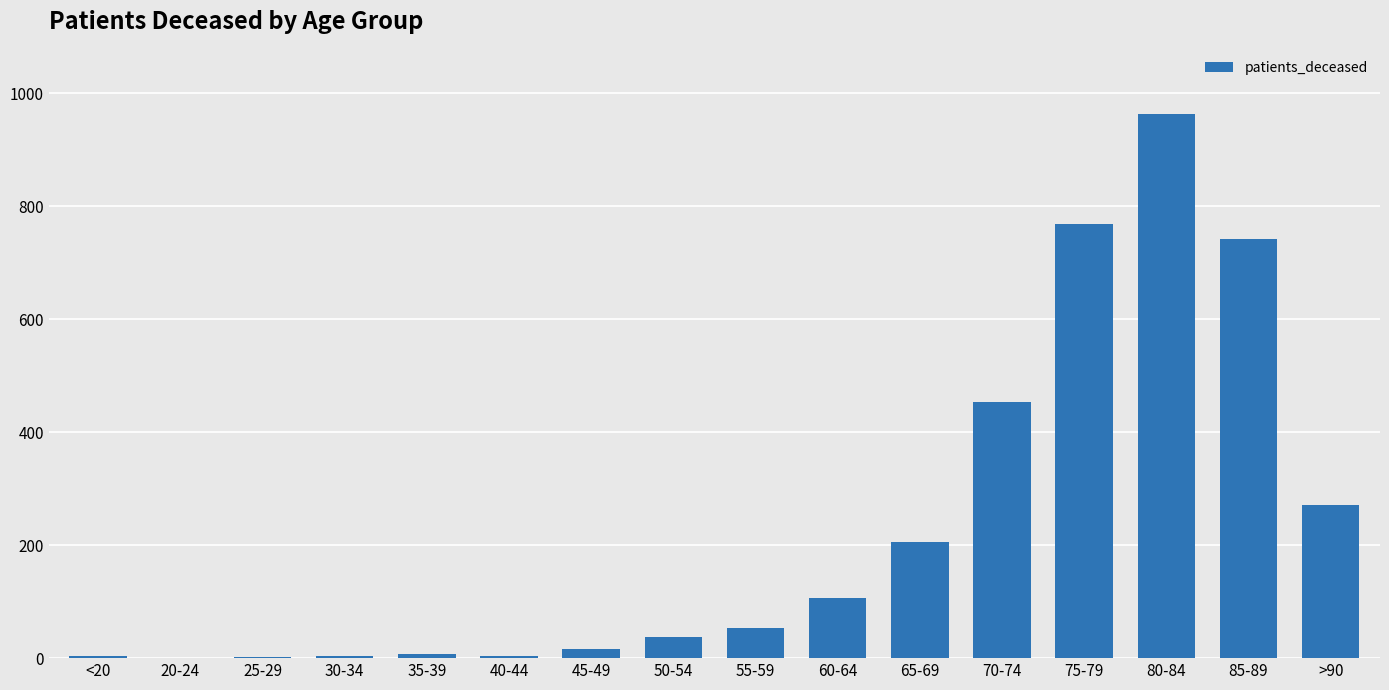

What is the sum of the values at 80-84 and 85-89?

1707